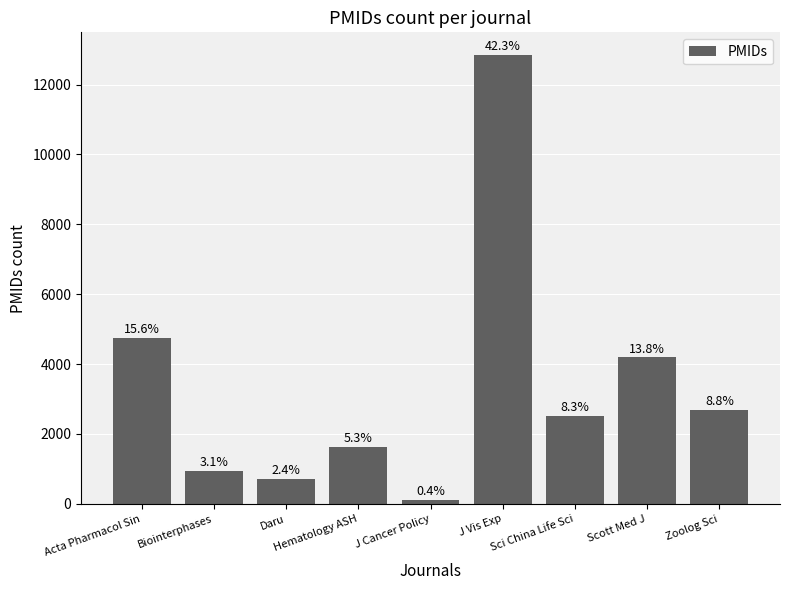

What is the minimum value shown in the chart?

122